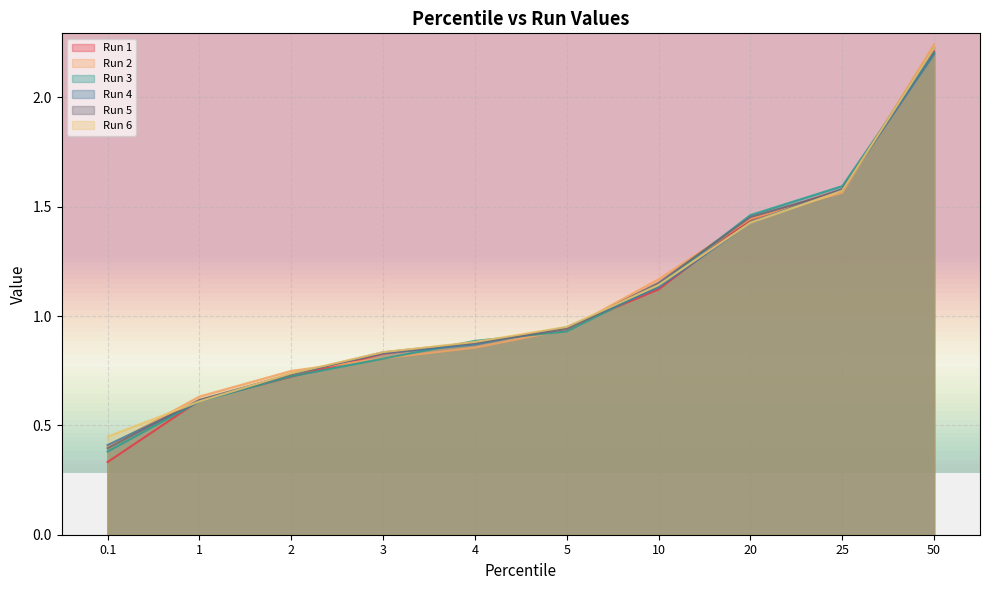

Reading left to right, extract all data points from this chart.

Run 1: 0.1=0.3	1=0.6	2=0.7	3=0.8	4=0.9	5=0.9	10=1.1	20=1.4	25=1.6	50=2.2
Run 2: 0.1=0.4	1=0.6	2=0.7	3=0.8	4=0.9	5=0.9	10=1.2	20=1.4	25=1.6	50=2.2
Run 3: 0.1=0.4	1=0.6	2=0.7	3=0.8	4=0.9	5=0.9	10=1.1	20=1.5	25=1.6	50=2.2
Run 4: 0.1=0.4	1=0.6	2=0.7	3=0.8	4=0.9	5=0.9	10=1.1	20=1.4	25=1.6	50=2.2
Run 5: 0.1=0.4	1=0.6	2=0.7	3=0.8	4=0.9	5=0.9	10=1.2	20=1.5	25=1.6	50=2.2
Run 6: 0.1=0.4	1=0.6	2=0.7	3=0.8	4=0.9	5=1.0	10=1.1	20=1.4	25=1.6	50=2.2